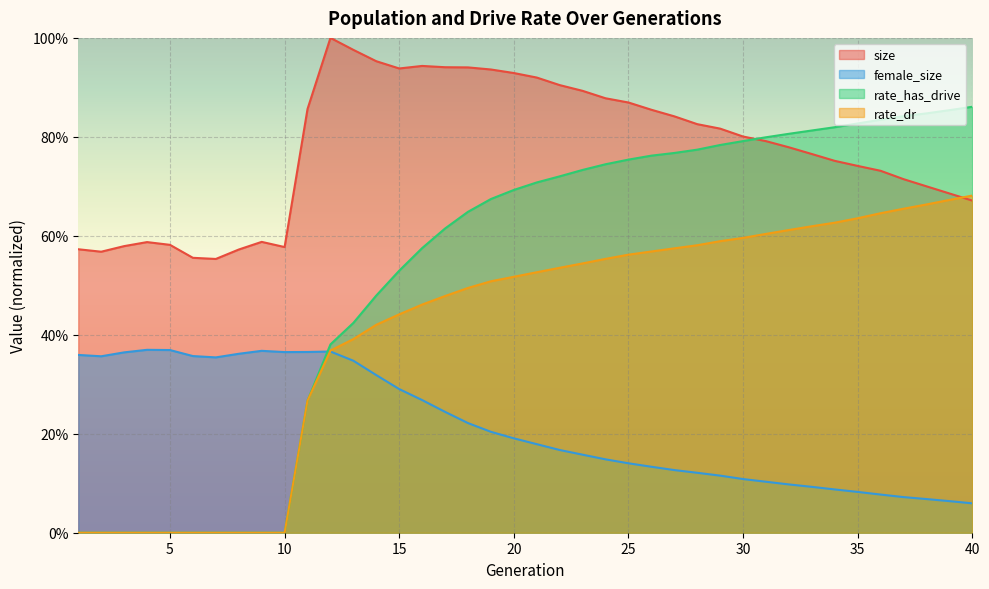

Which series has the largest total across all categories?

size